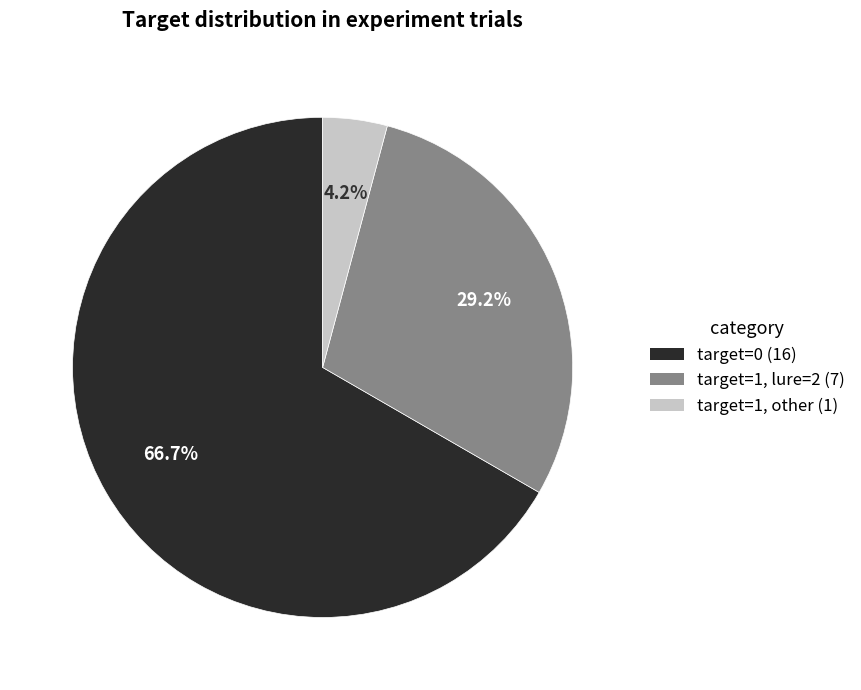

What is the majority slice?

target=0 (16)